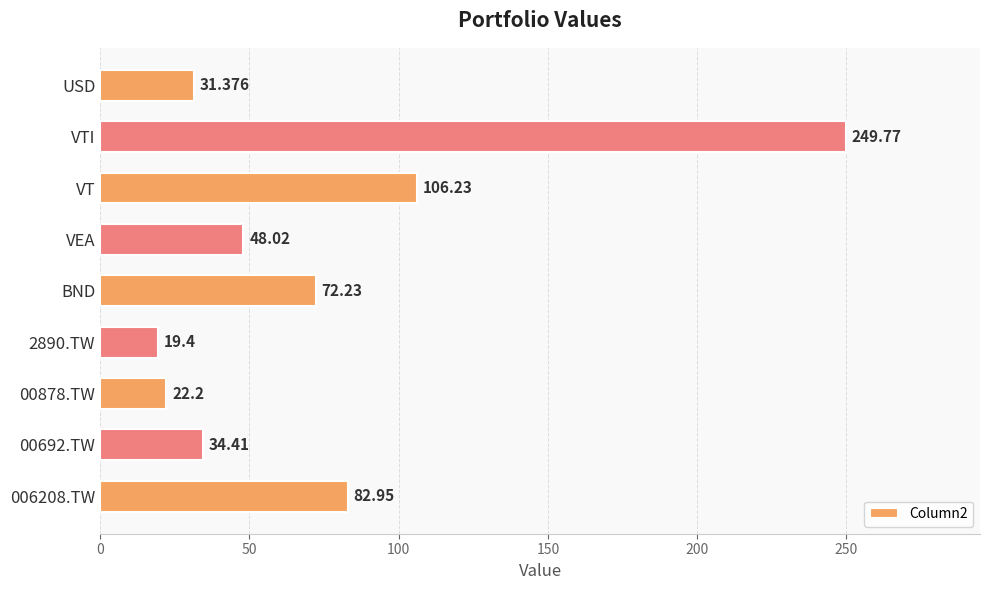

List the labels in order of value, smallest first.

2890.TW, 00878.TW, USD, 00692.TW, VEA, BND, 006208.TW, VT, VTI